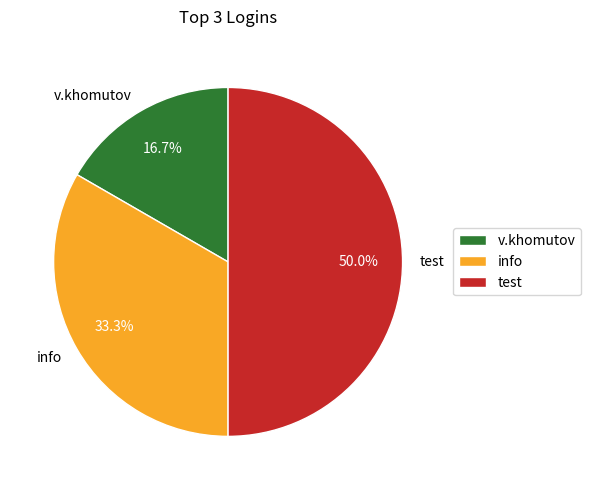

To the nearest percent, what percentage of the pie is info?

33%